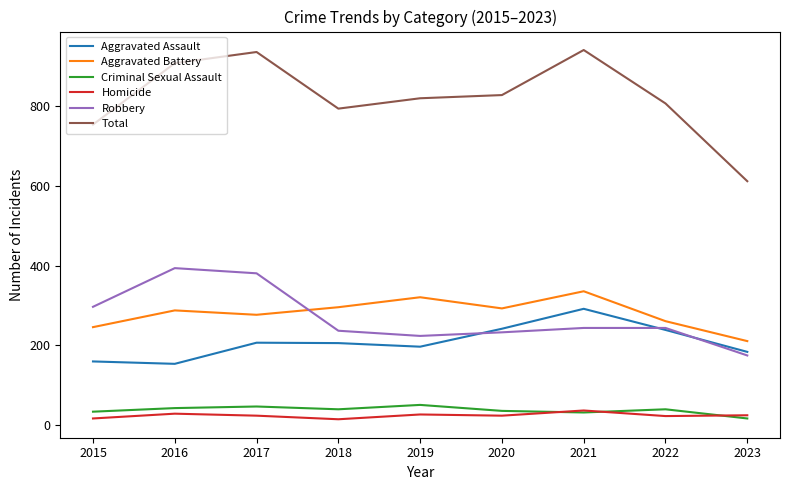

Which series has the largest range (max minus min)?

Total